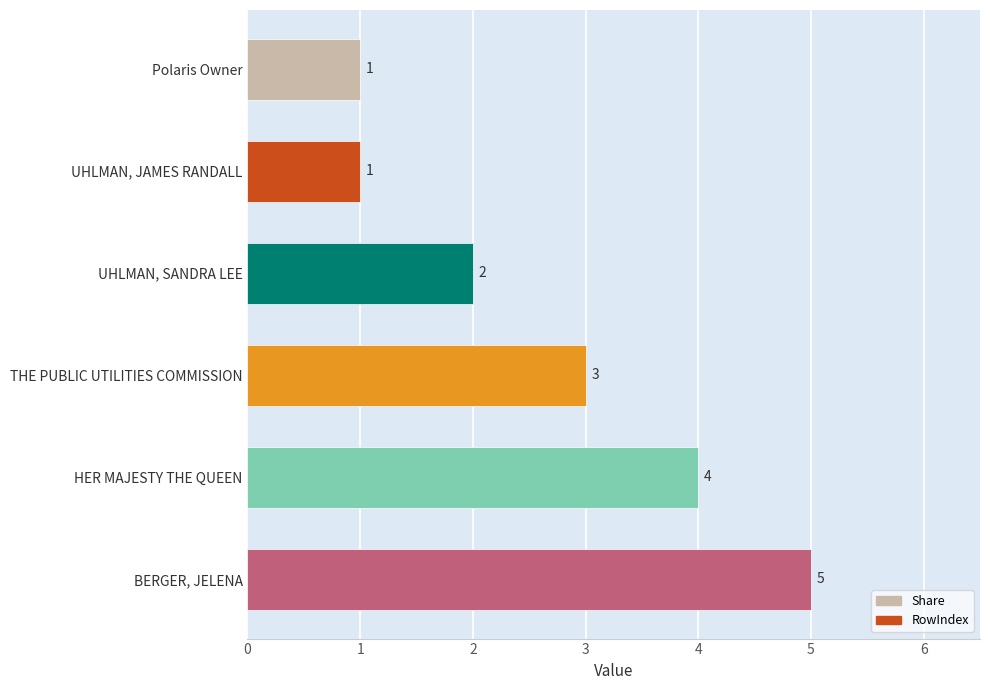

What is the average value?

3